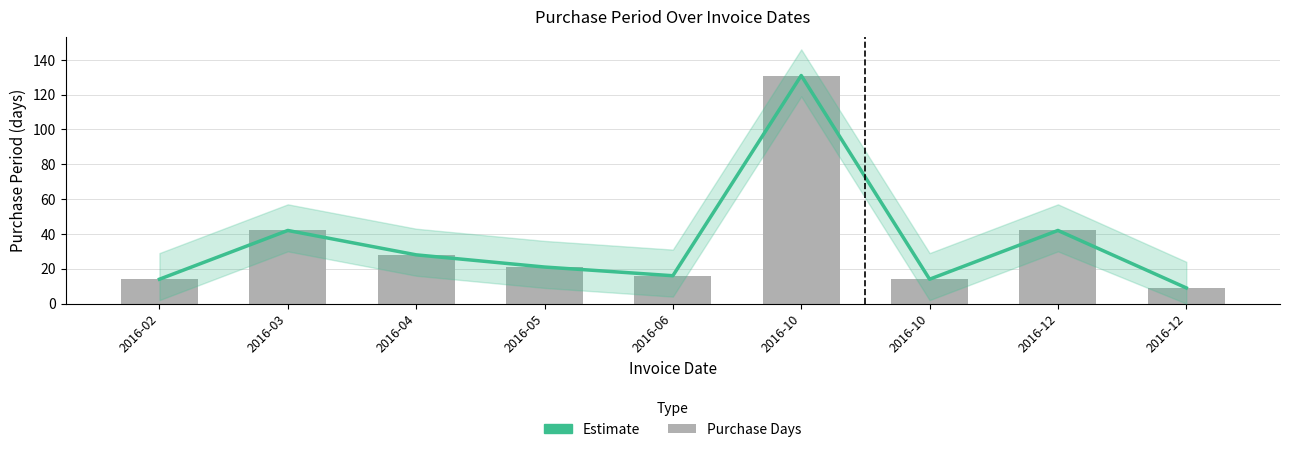

What is the difference between the maximum and second lowest values in the Estimate series?

117